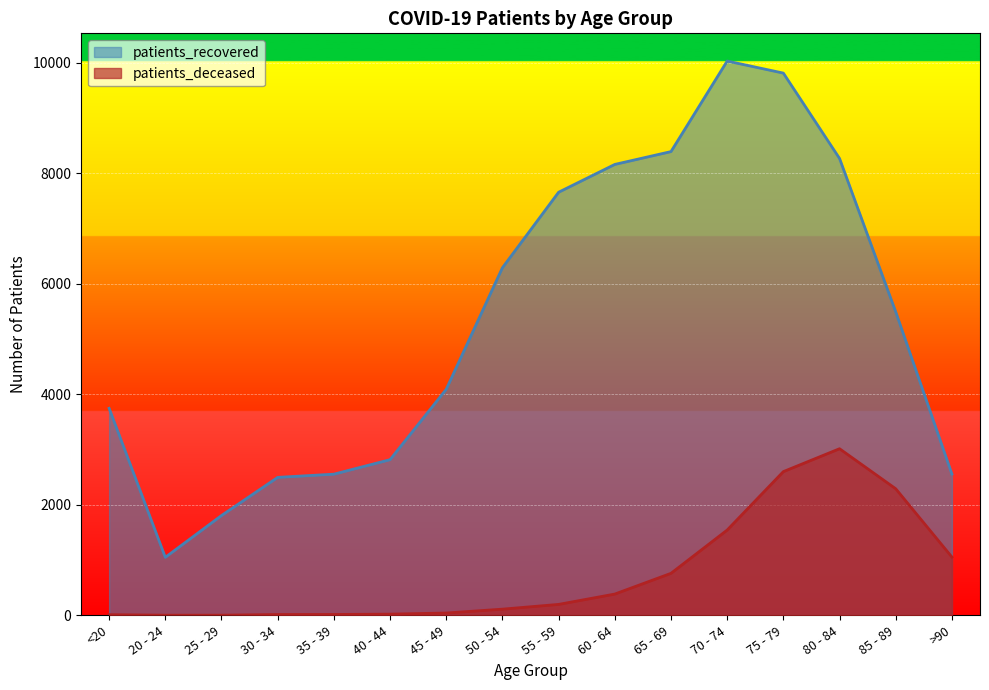

What is the label of the 3rd point from the right?

80 - 84